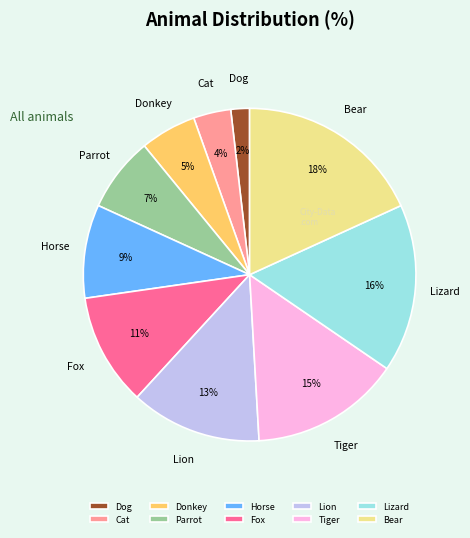

Rank the categories by value from lowest to highest.

Dog, Cat, Donkey, Parrot, Horse, Fox, Lion, Tiger, Lizard, Bear